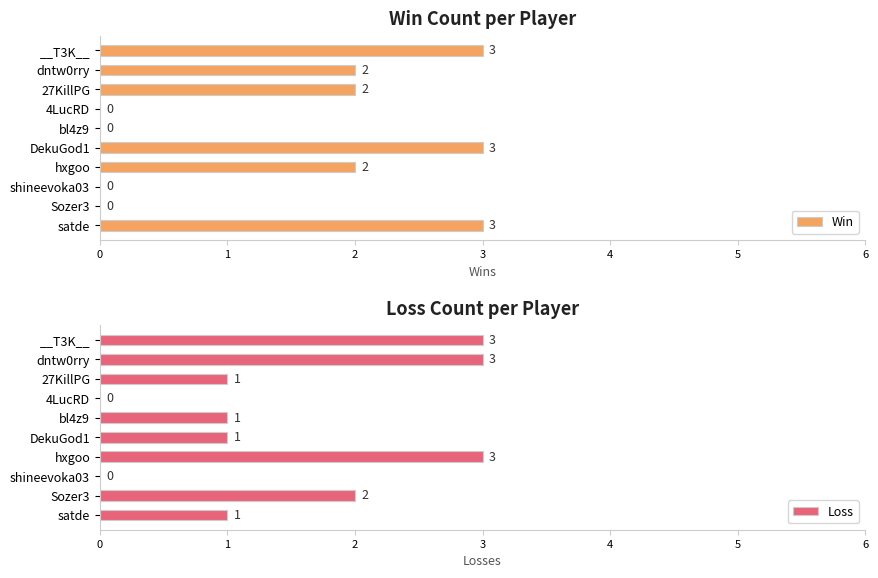

The Loss series shows 3 at __T3K__. True or false?

True